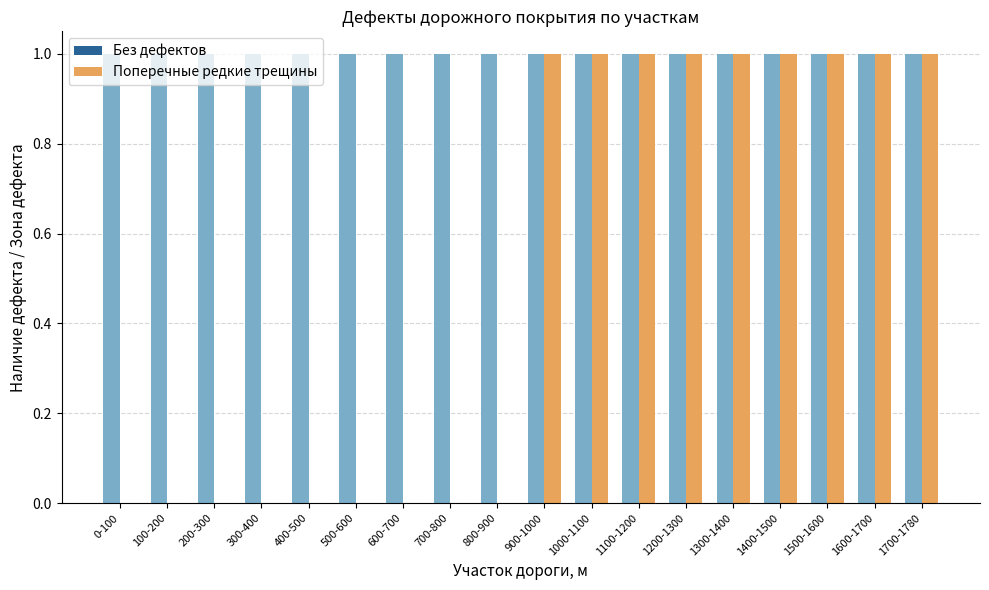

What is the maximum value shown in the chart?

1